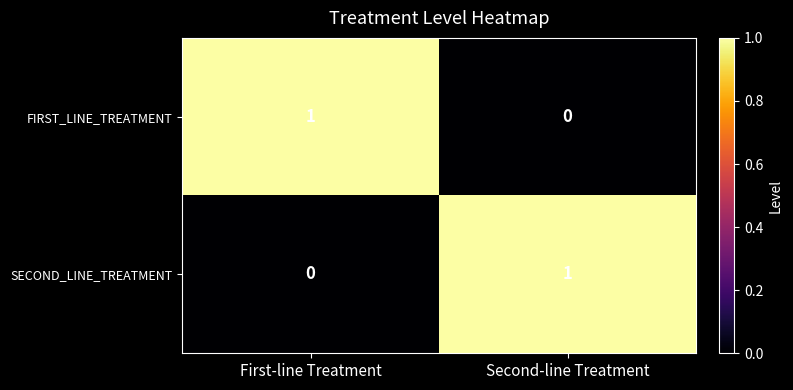

Count the number of categories in the chart.

2